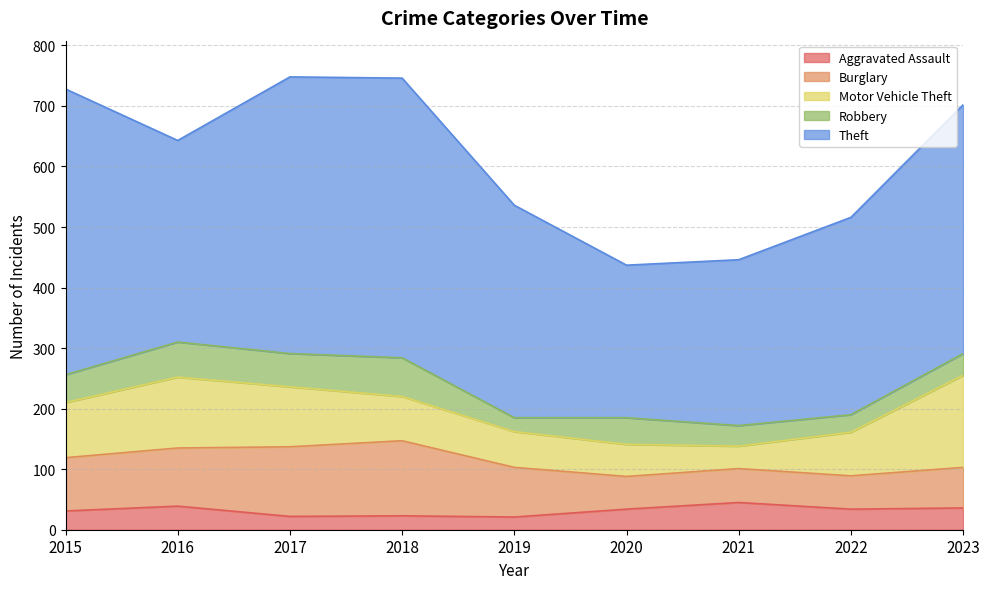

The Motor Vehicle Theft series shows 176 at 2016. True or false?

False